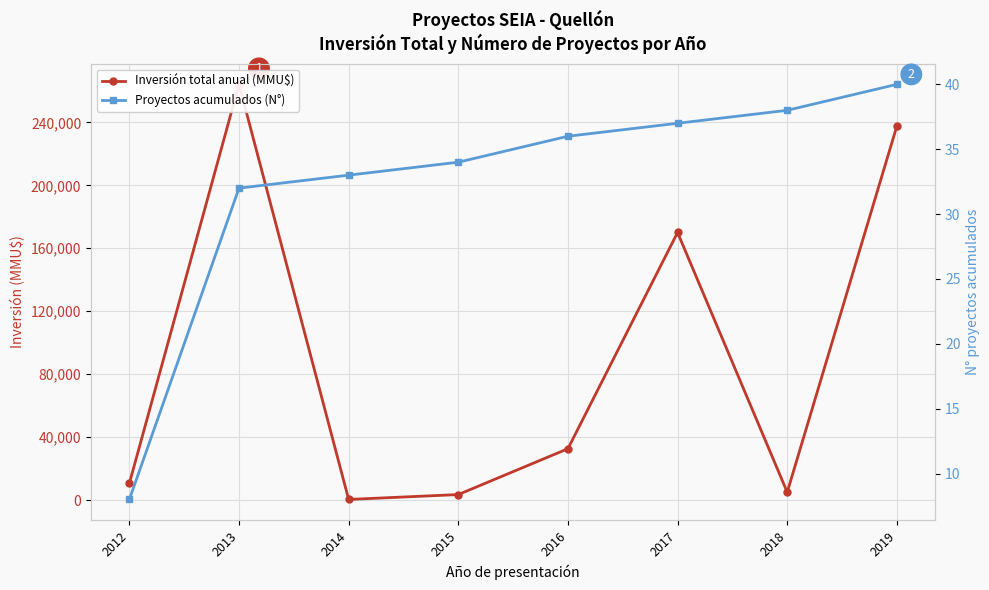

What is the value of the Inversión total anual (MMU$) point at the 2nd from the left?

264141